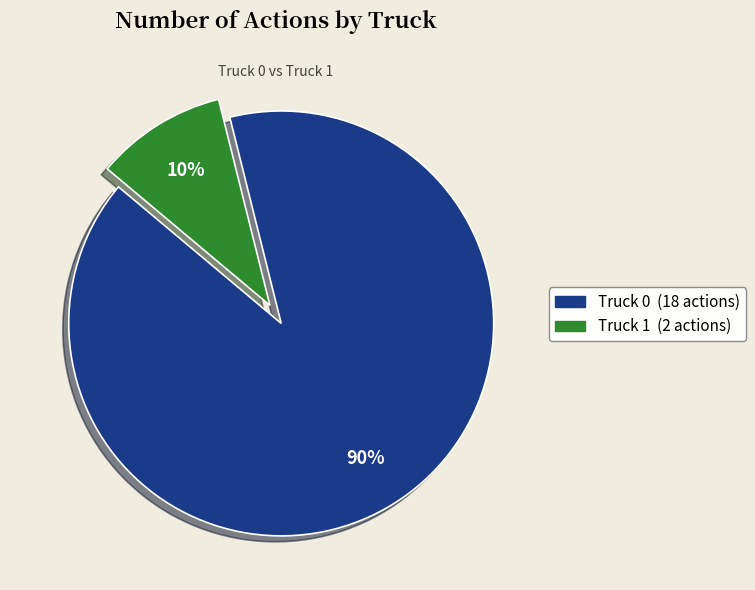

What is the ratio of the value at Truck 0 to the value at Truck 1?

9.0